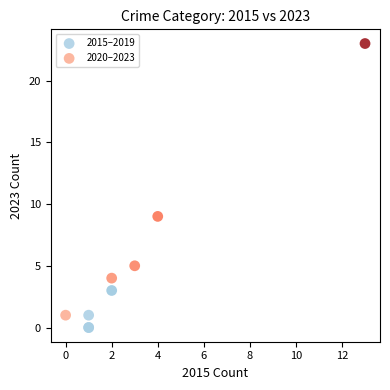

Which series reaches the maximum Y coordinate?

2020–2023